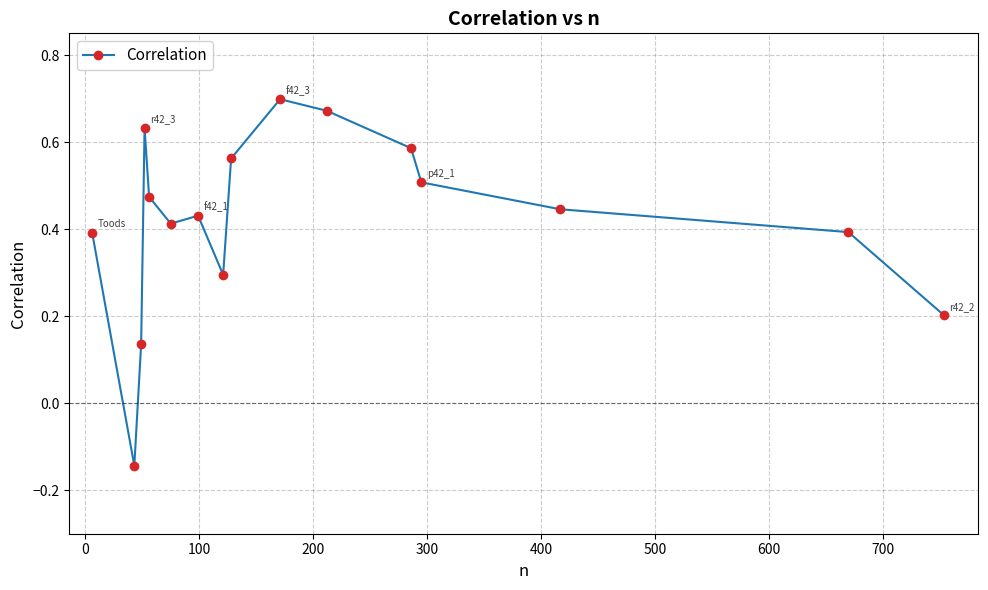

What is the sum of all values?

6.7